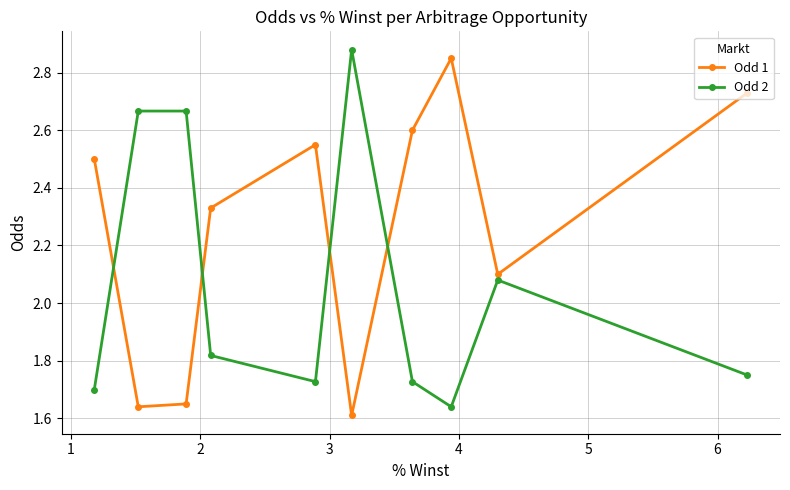

What is the lowest value of the Odd 2 series?

1.6